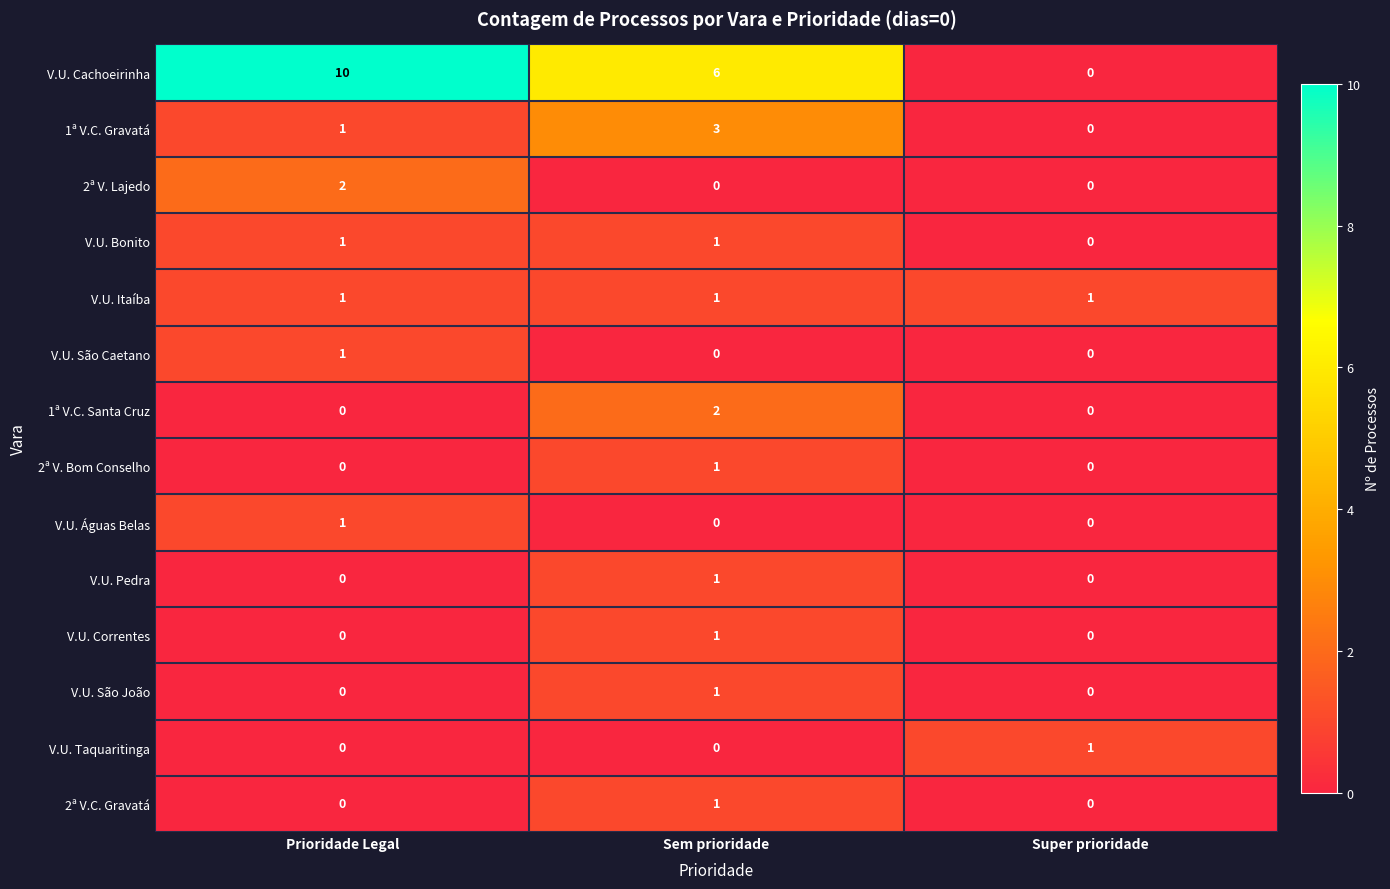

Which label corresponds to the largest value in the chart?

Prioridade Legal